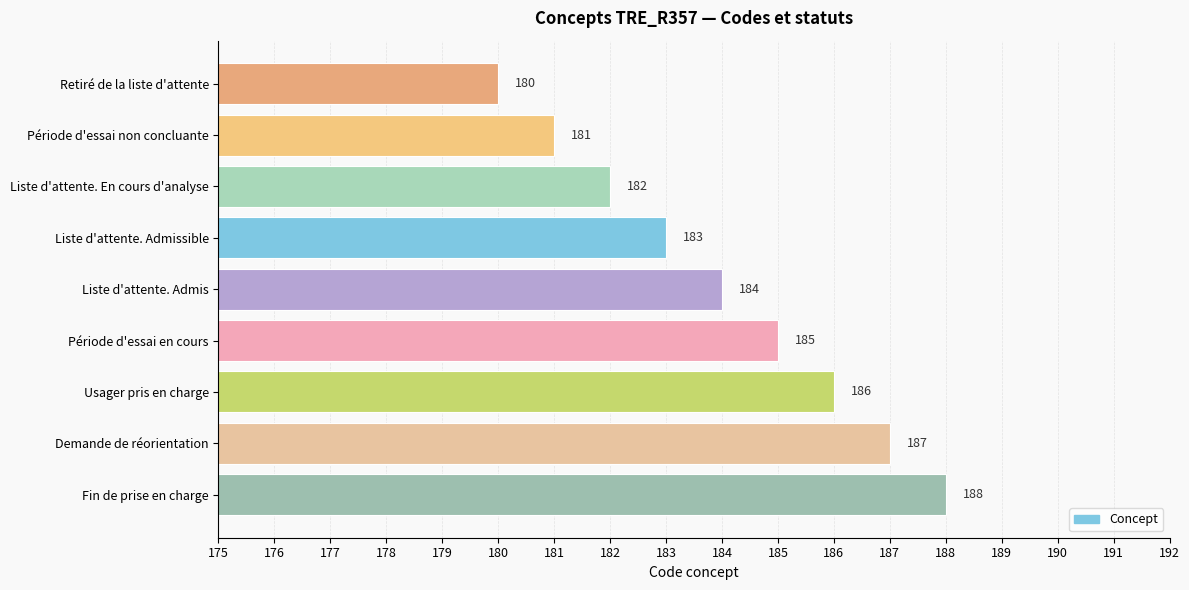

Read the value at Liste d'attente. Admis.

184